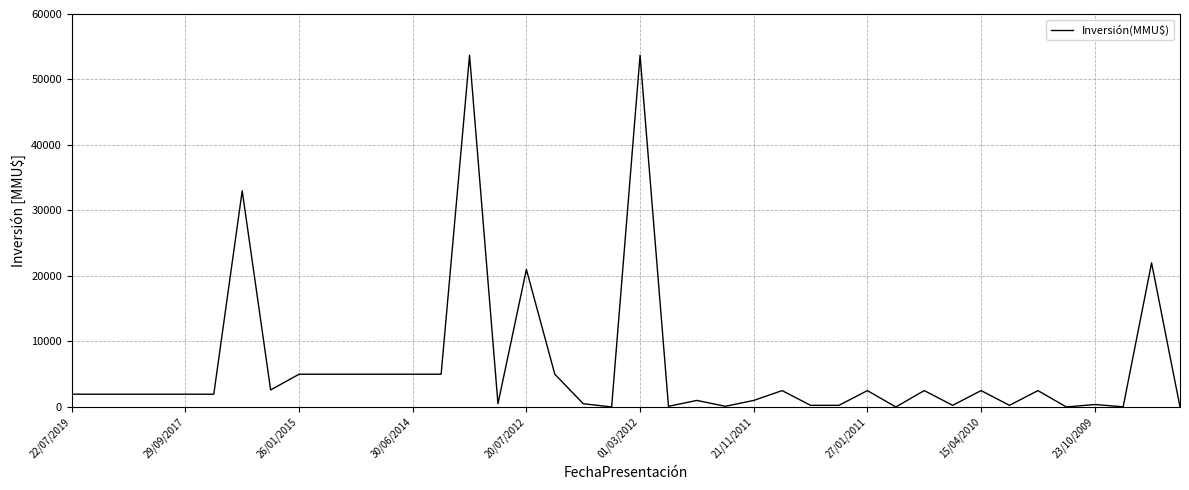

What is the difference between the maximum and minimum values?

53700